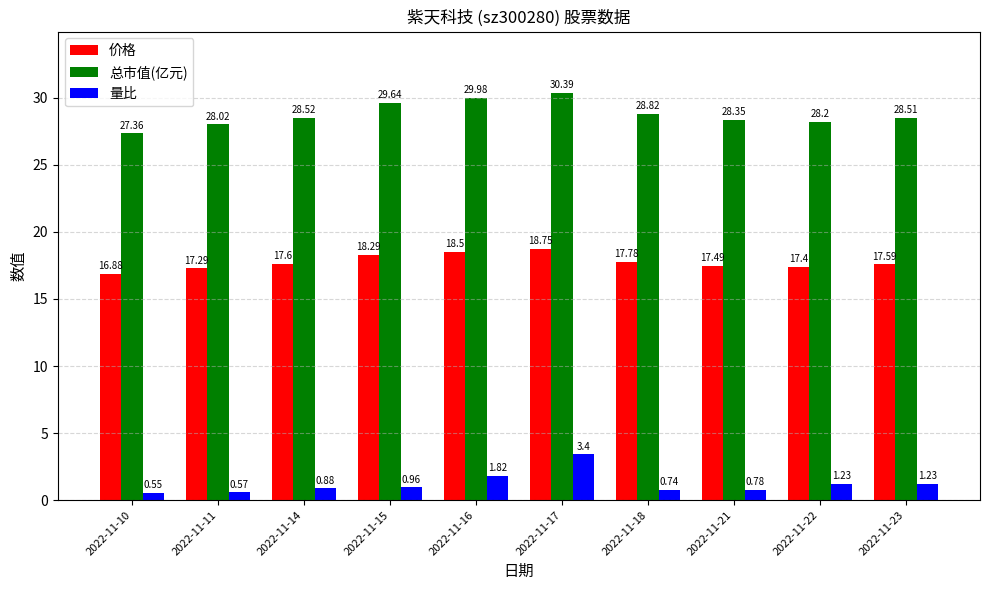

At which category is the sum across all series the highest?

2022-11-17